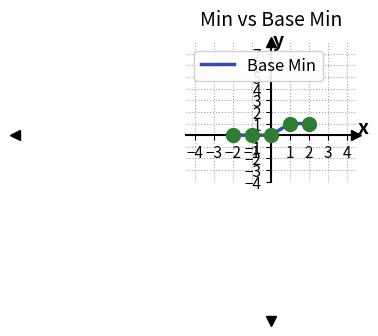

Which has a higher value, 1 or −1?

1